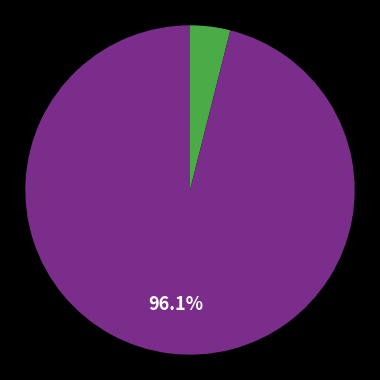

Is there a majority slice in this chart?

Yes